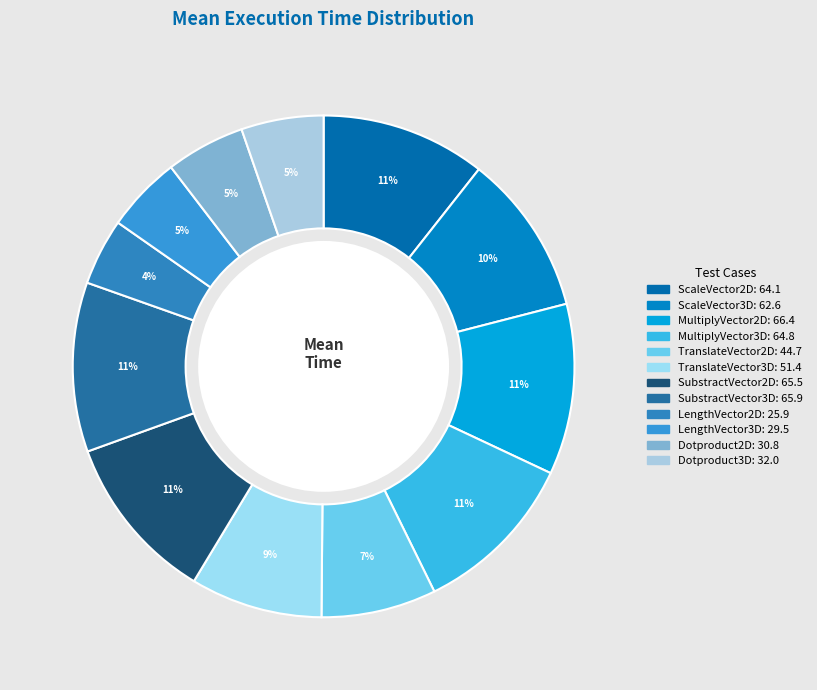

To the nearest percent, what is the combined percentage of ScaleVector2D and TranslateVector2D?

18%